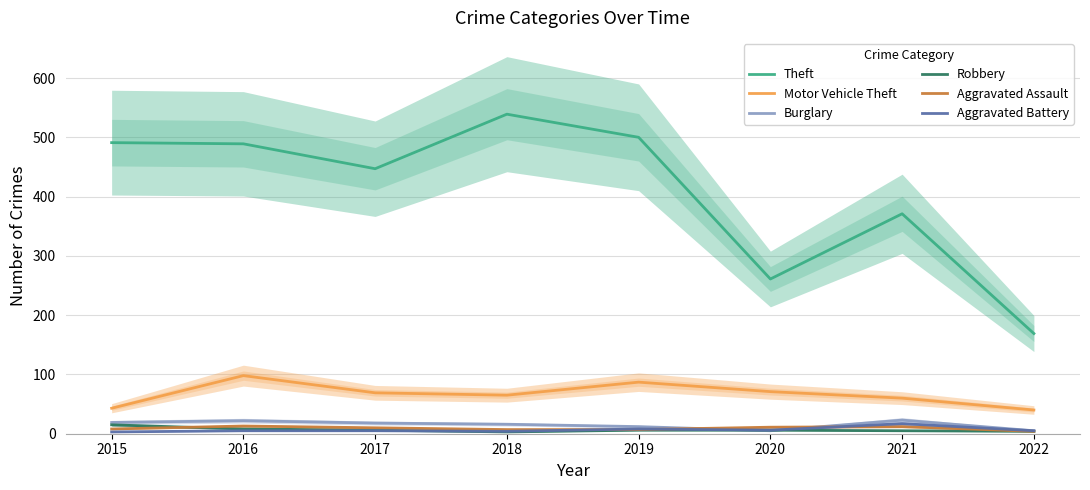

True or false: Motor Vehicle Theft has more than 2 points higher than both neighbors.

False